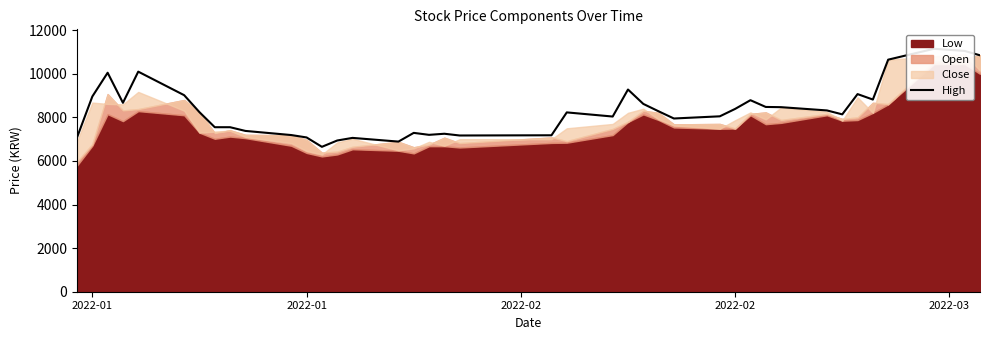

Reading left to right, transcribe all the data shown in this chart.

7080	8960	10050	8670	10100	9020	8240	7550	7550	7380	7190	7080	6650	6940	7060	6890	7290	7200	7250	7170	7180	8230	8040	9280	8620	8280	7950	8050	8390	8790	8480	8470	8320	8140	9070	8820	10650	11150	11050	10850